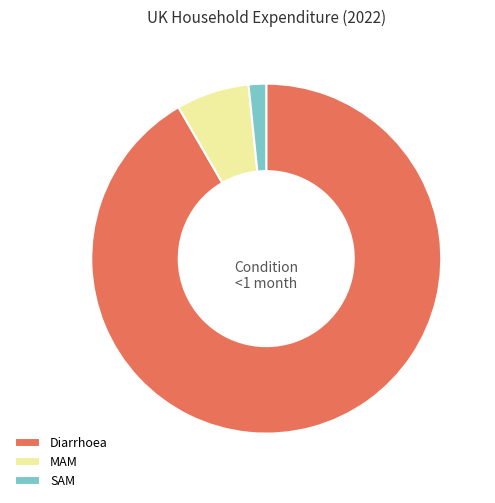

The MAM slice represents 17% of the pie. True or false?

False